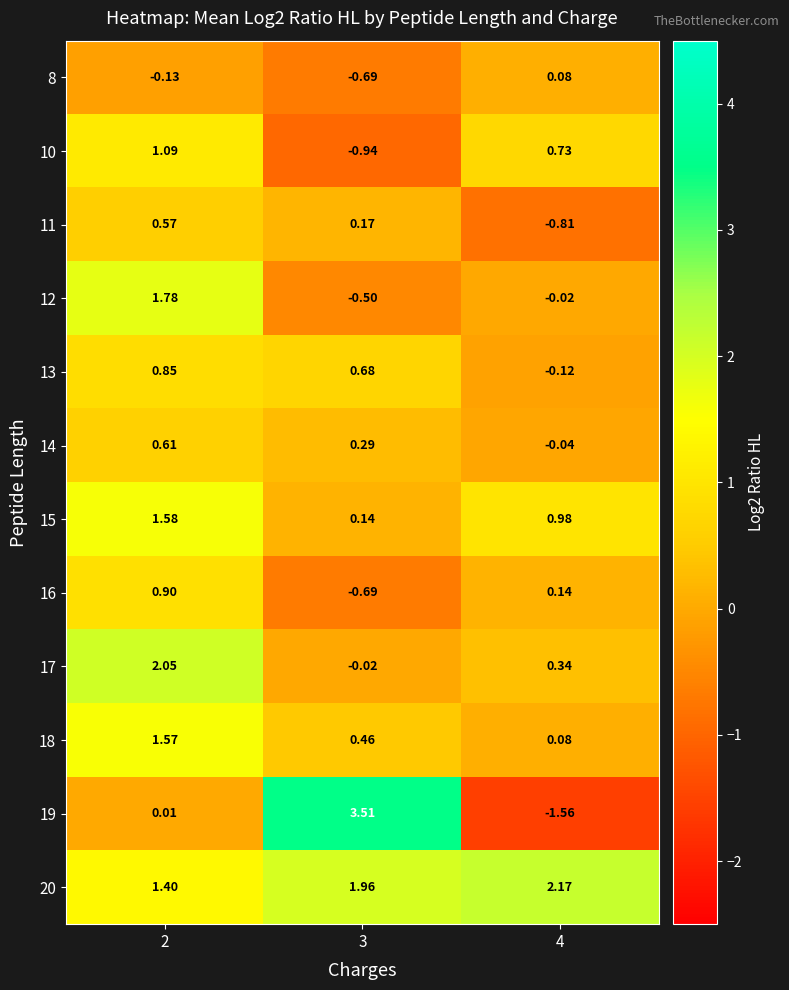

Which category has the lowest value across all series?

4